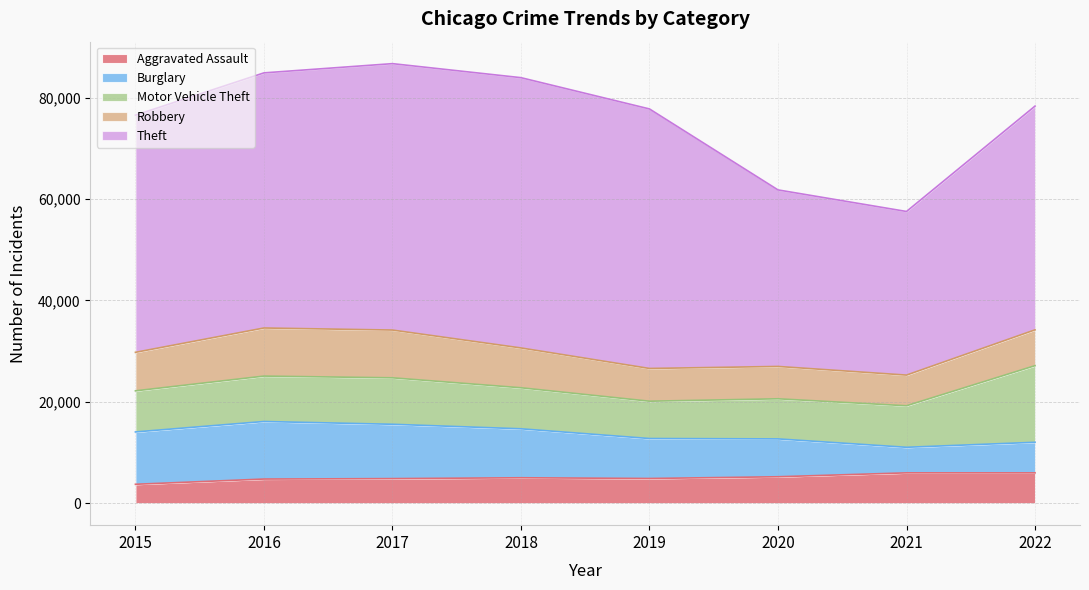

Does the chart display data point markers on the line(s)?

No